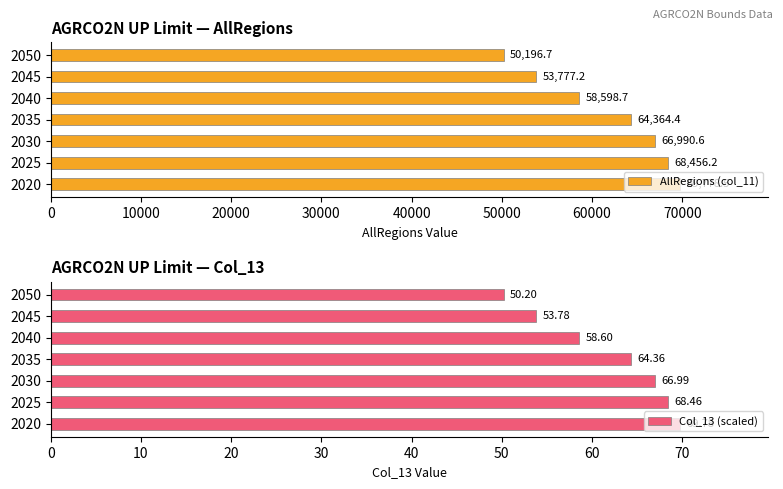

What is the maximum value for AllRegions (col_11)?

69778.5